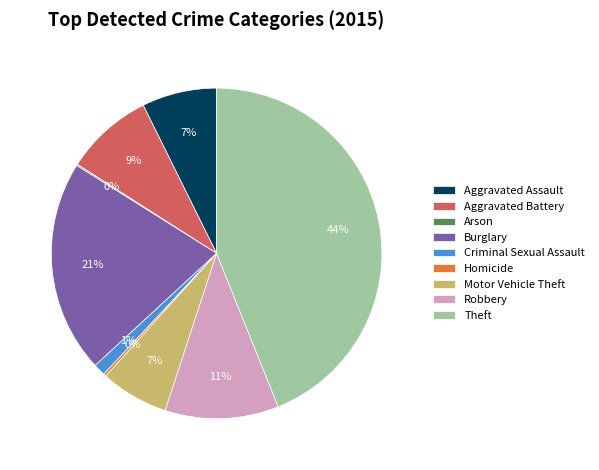

To the nearest percent, what is the difference between the largest and smallest slice percentages?

44%